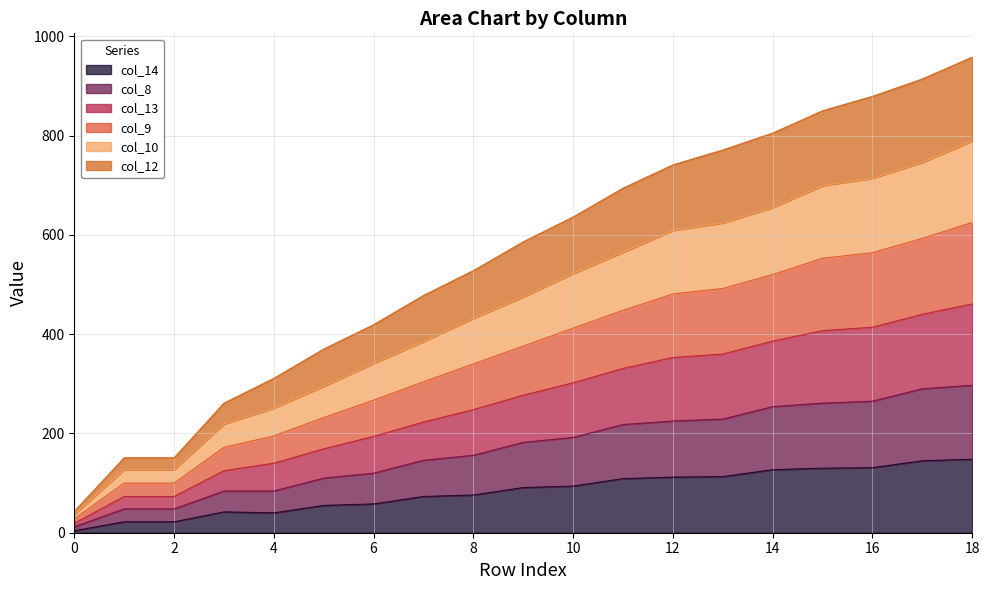

Rank the series by their maximum value, from highest to lowest.

col_9, col_10, col_12, col_13, col_8, col_14